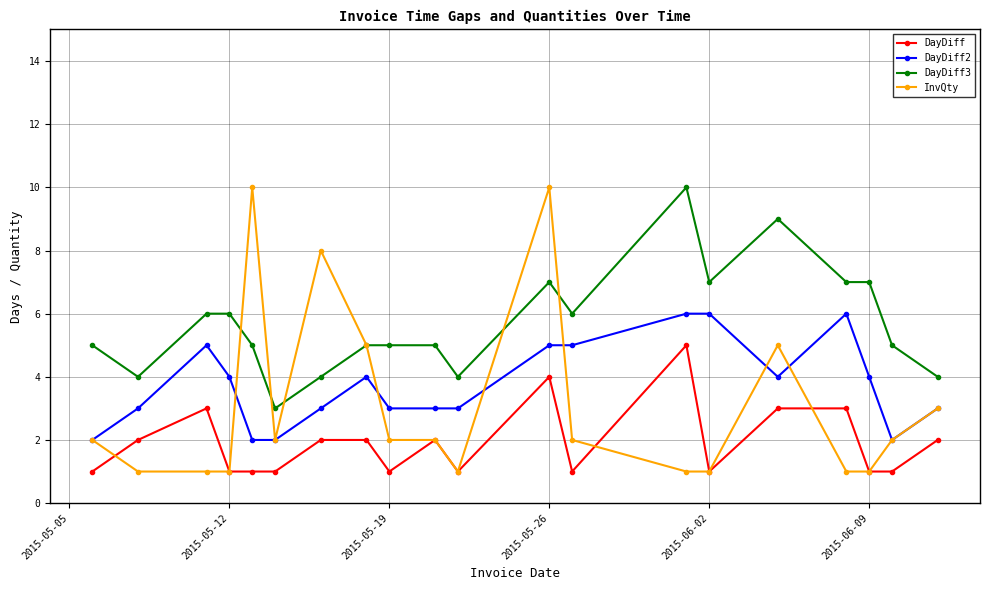

True or false: DayDiff3 has more than 2 interior local peaks.

True